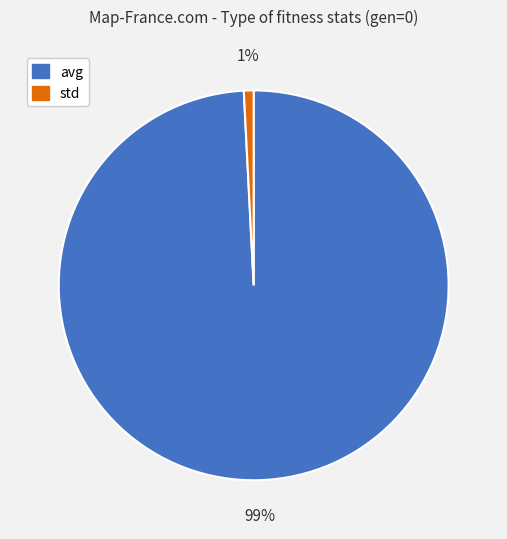

Which category has the smallest portion of the pie?

std